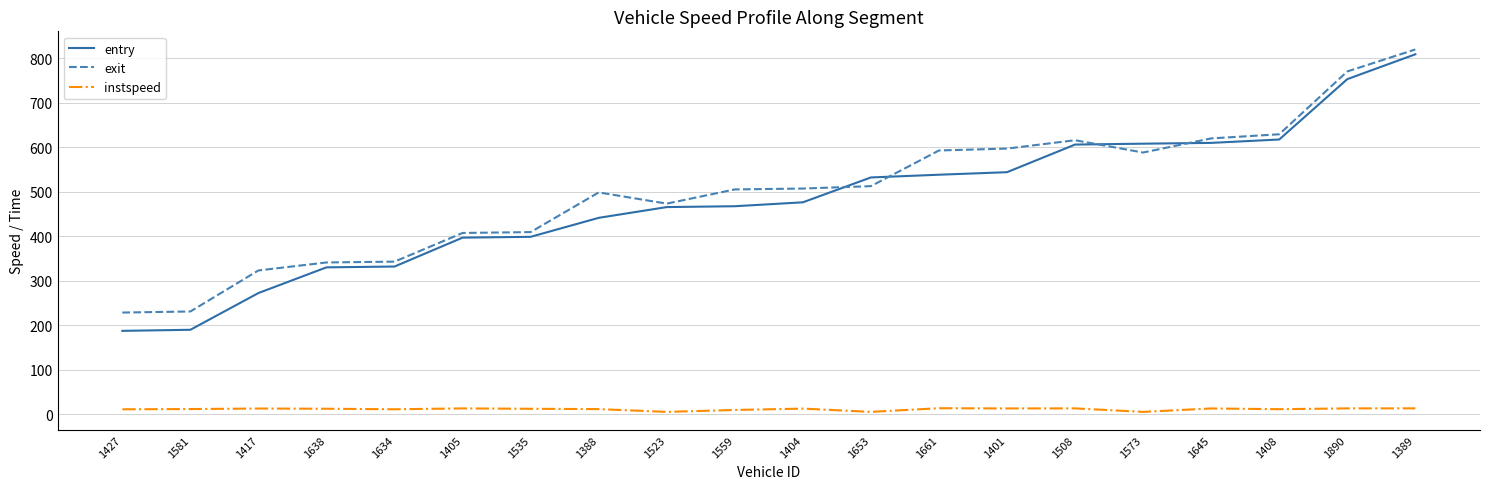

True or false: instspeed and exit cross at least once.

False